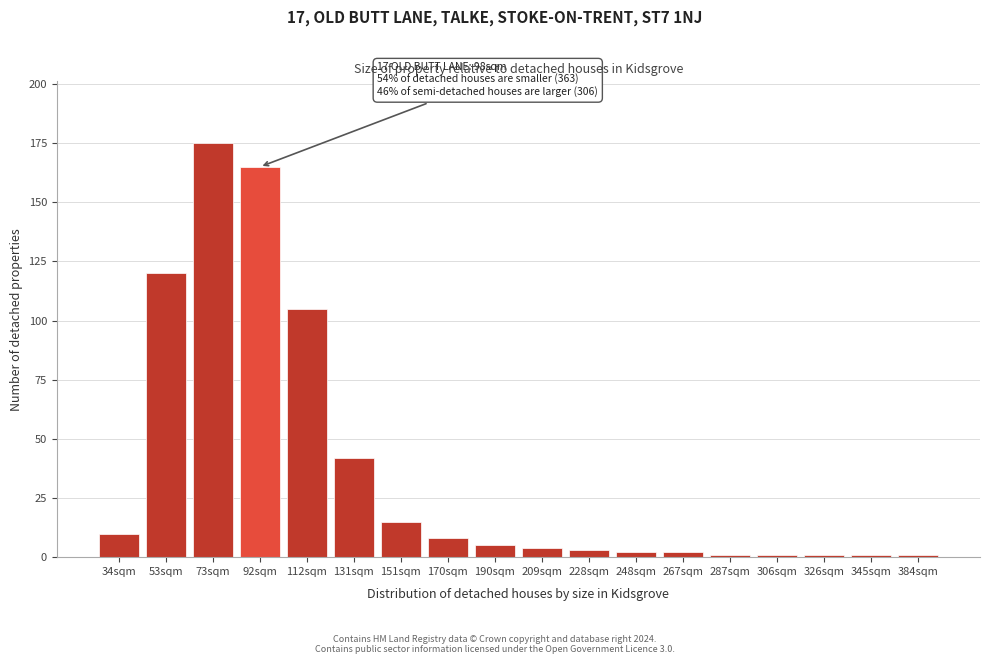

Reading left to right, extract all data points from this chart.

34sqm=10	53sqm=120	73sqm=175	92sqm=165	112sqm=105	131sqm=42	151sqm=15	170sqm=8	190sqm=5	209sqm=4	228sqm=3	248sqm=2	267sqm=2	287sqm=1	306sqm=1	326sqm=1	345sqm=1	384sqm=1